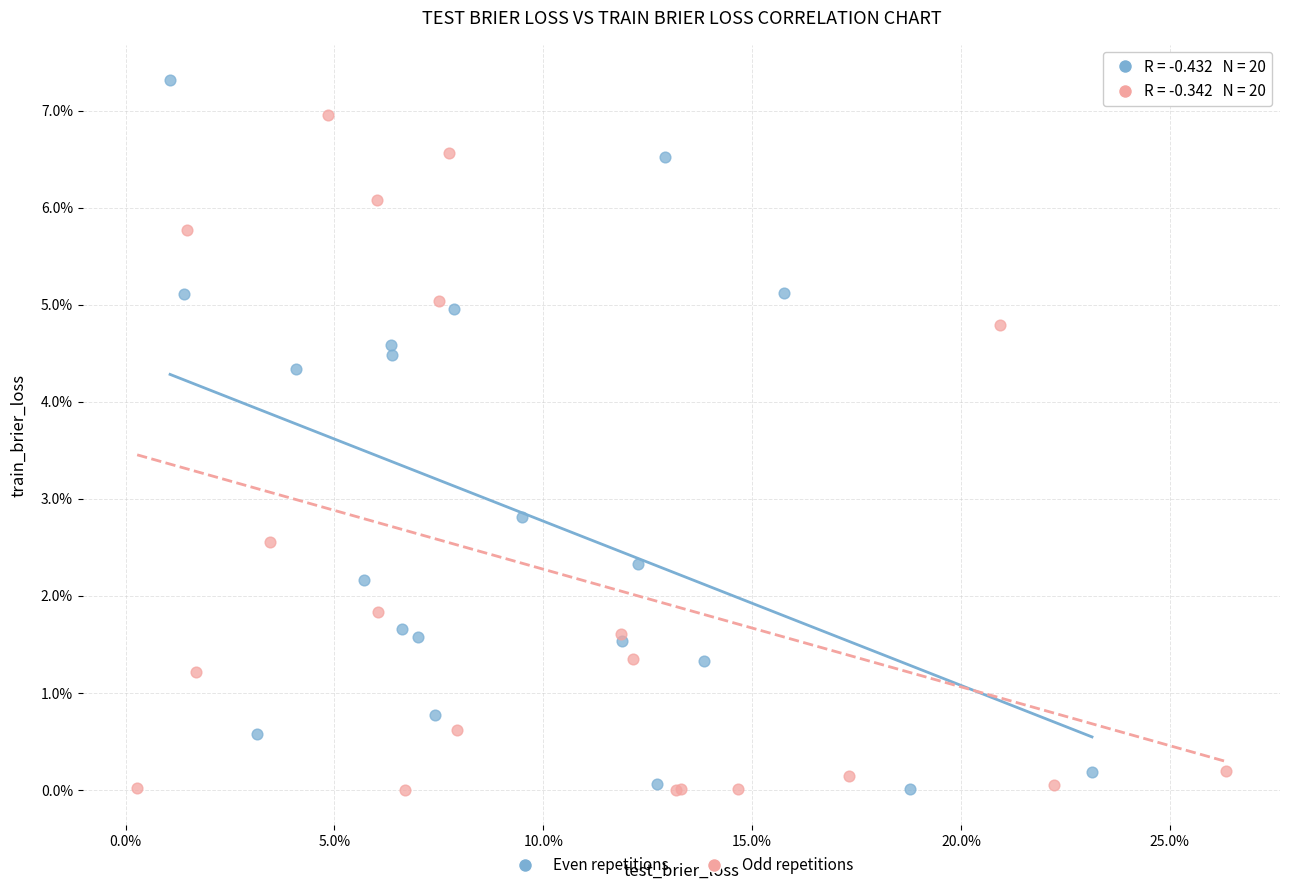

What are all the series names shown in the legend?

Even repetitions, Odd repetitions